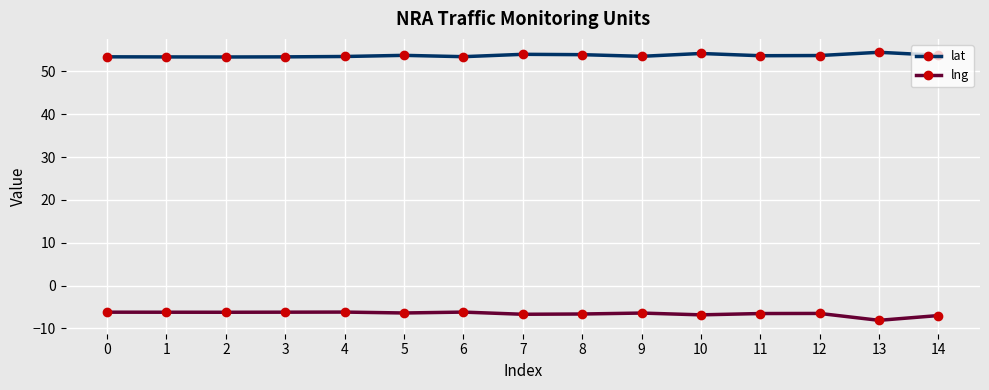

How many lines are shown in the chart?

2